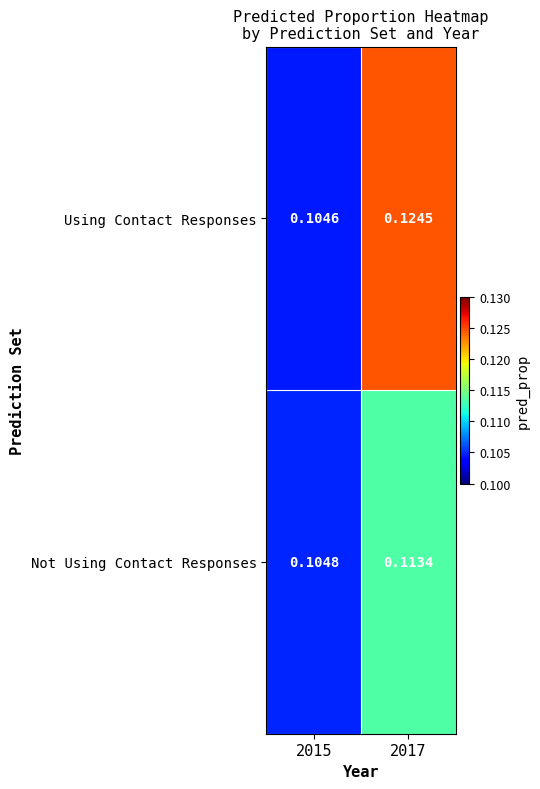

Rank the series by their maximum value, from highest to lowest.

Using Contact Responses, Not Using Contact Responses